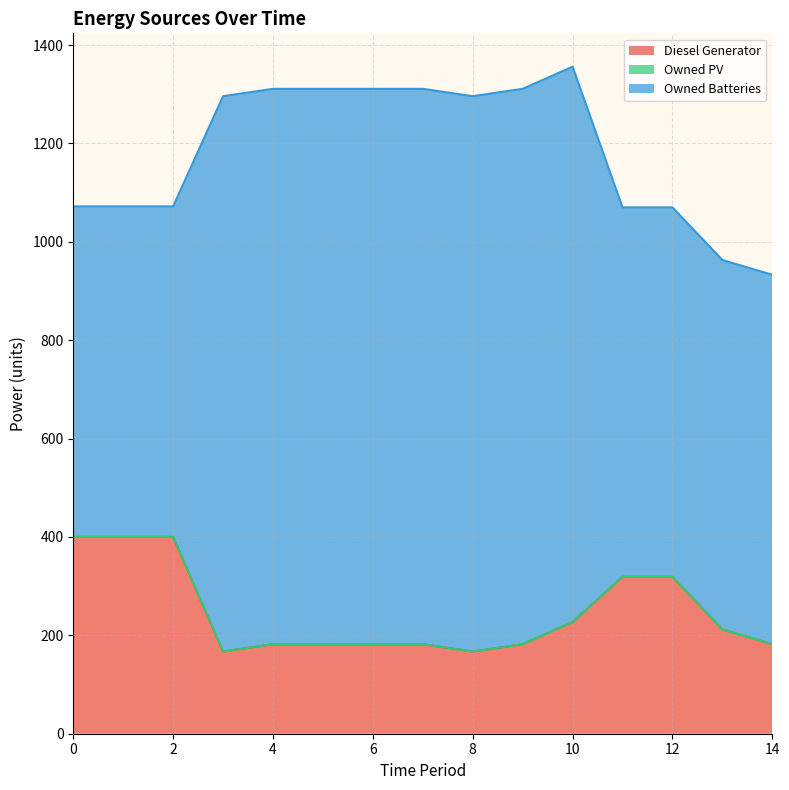

What are all the series names shown in the legend?

Diesel Generator, Owned PV, Owned Batteries